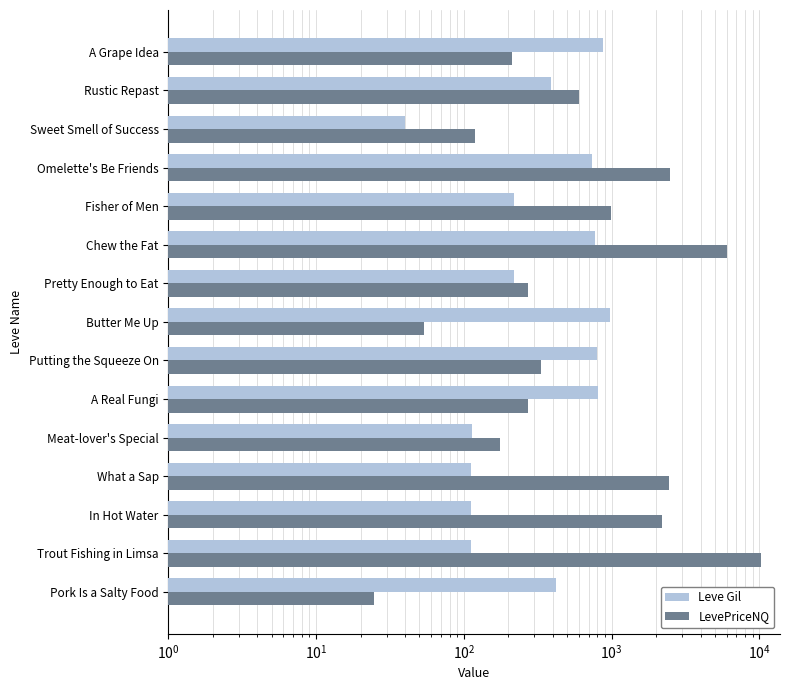

Is the value of Leve Gil at A Grape Idea greater than the value of LevePriceNQ at Trout Fishing in Limsa?

No